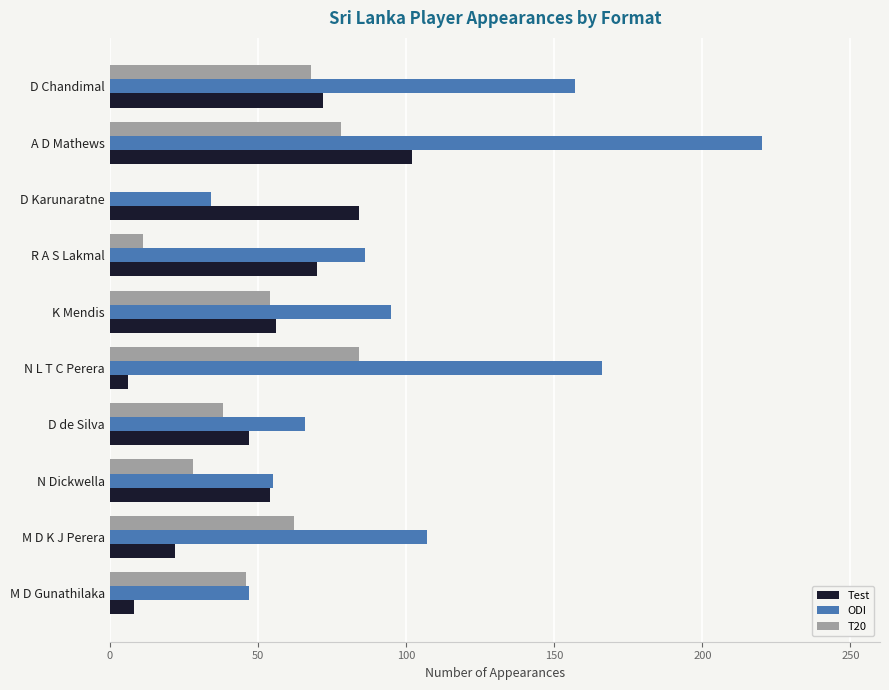

Is the value of Test at D de Silva greater than the value of ODI at A D Mathews?

No